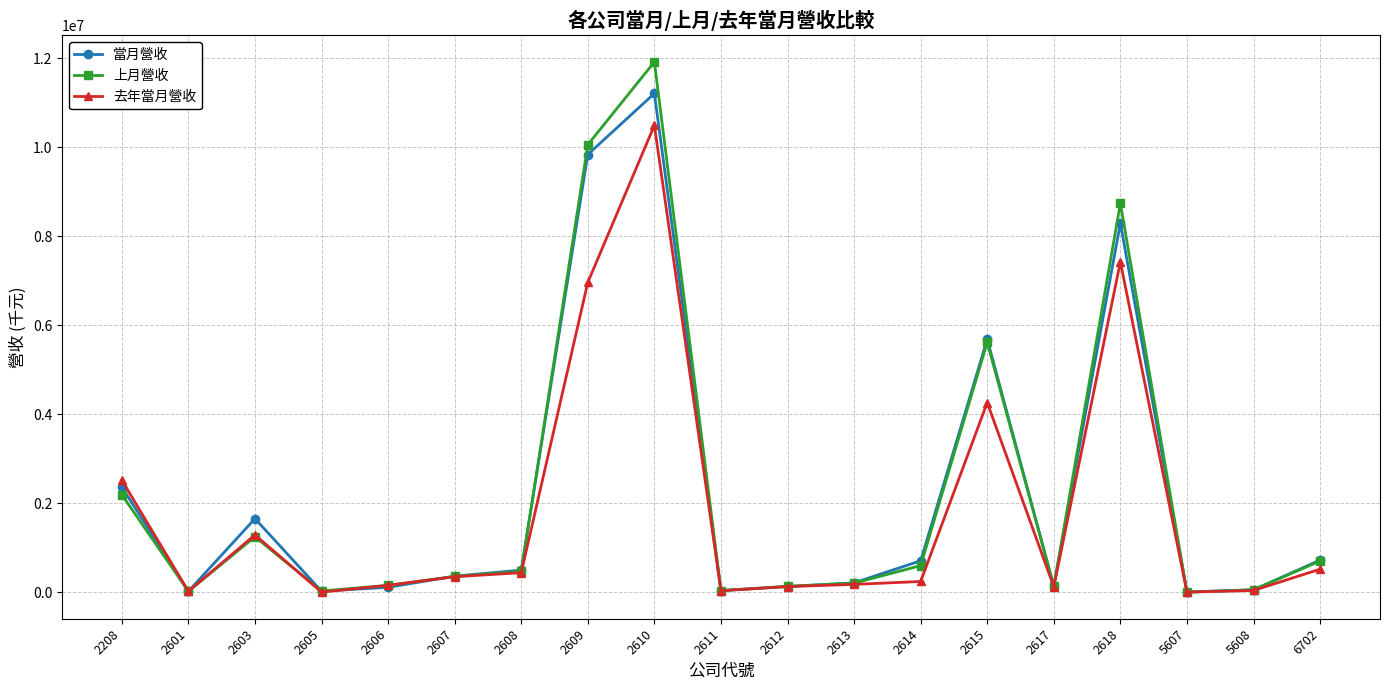

What is the value of the 去年當月營收 point at the 16th from the left?

7421165